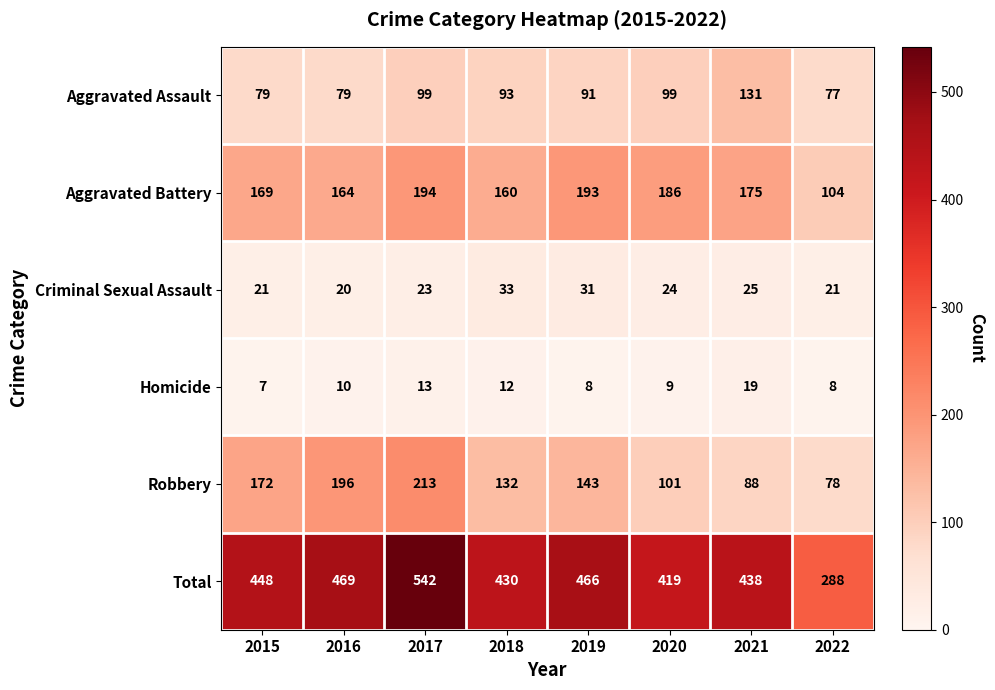

Which label corresponds to the smallest value in the chart?

2015